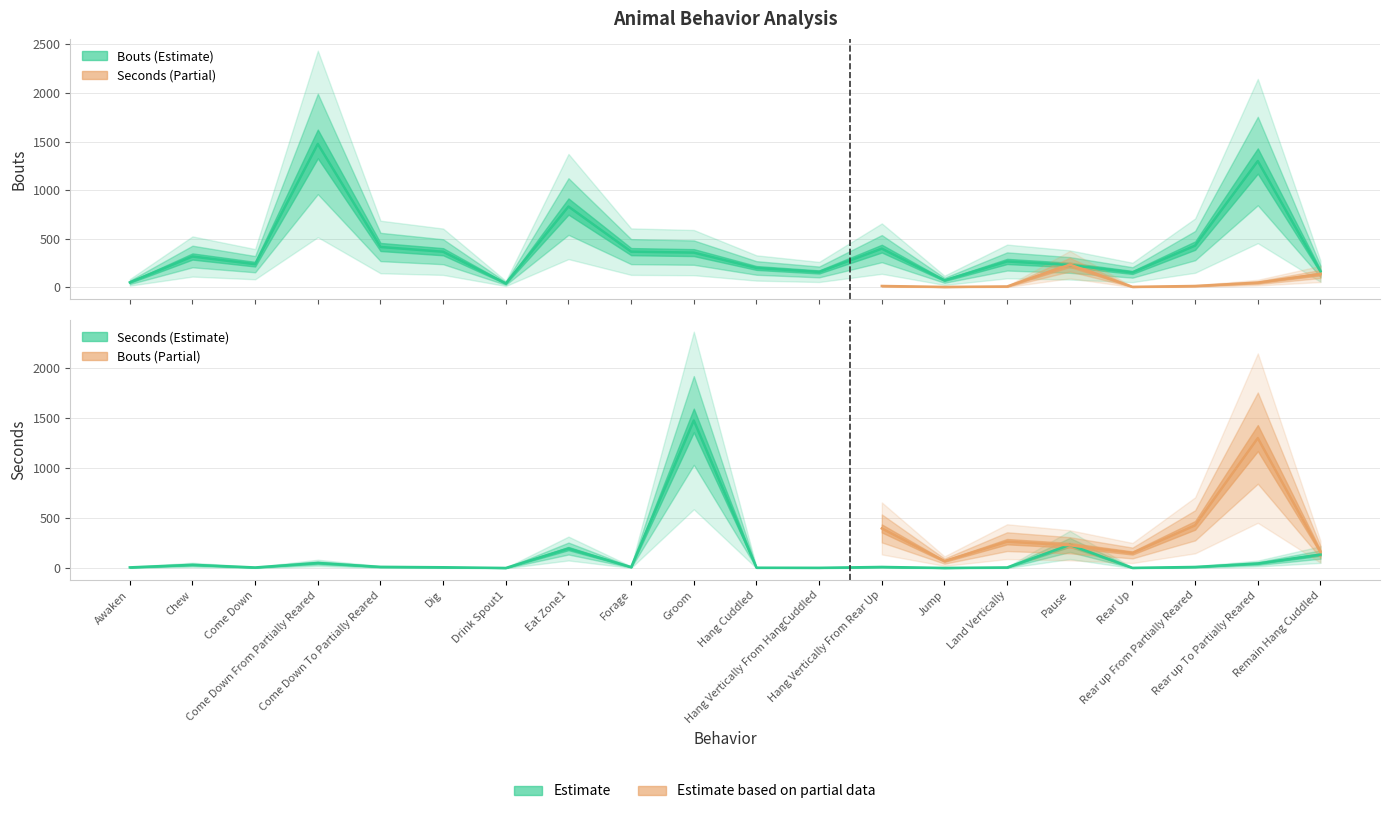

The value of Bouts at Awaken is 52.0. True or false?

True